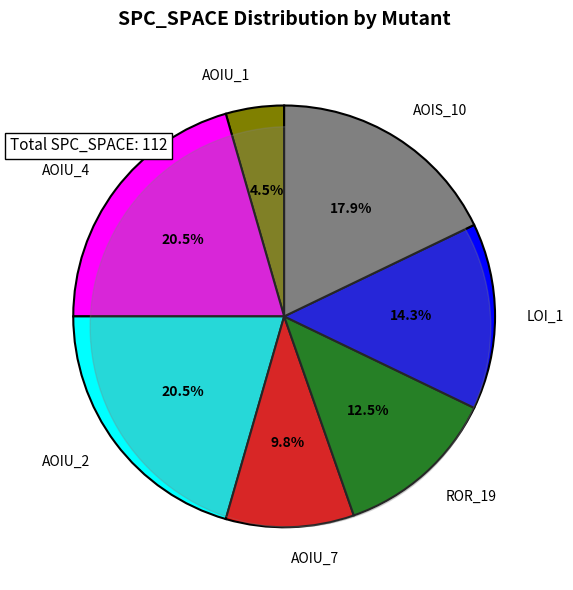

Is there any slice that represents more than half of the pie?

No